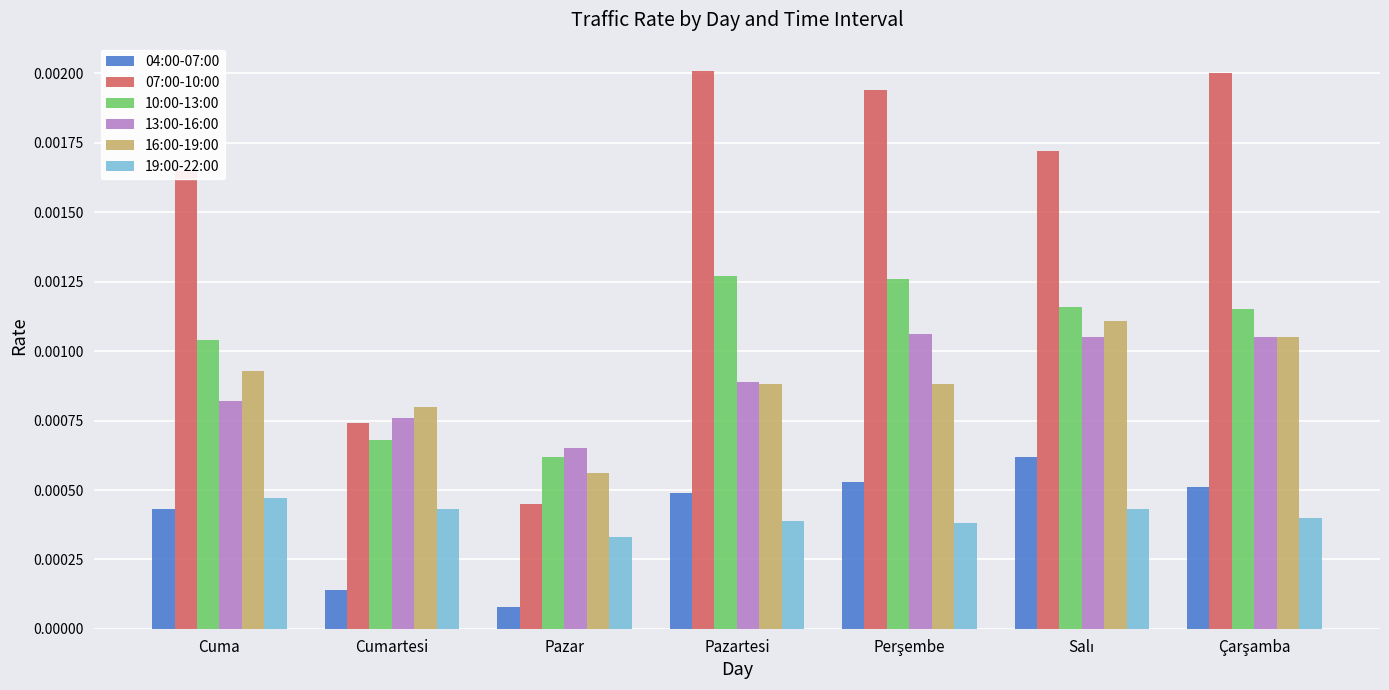

Which category has the lowest value across all series?

Pazar